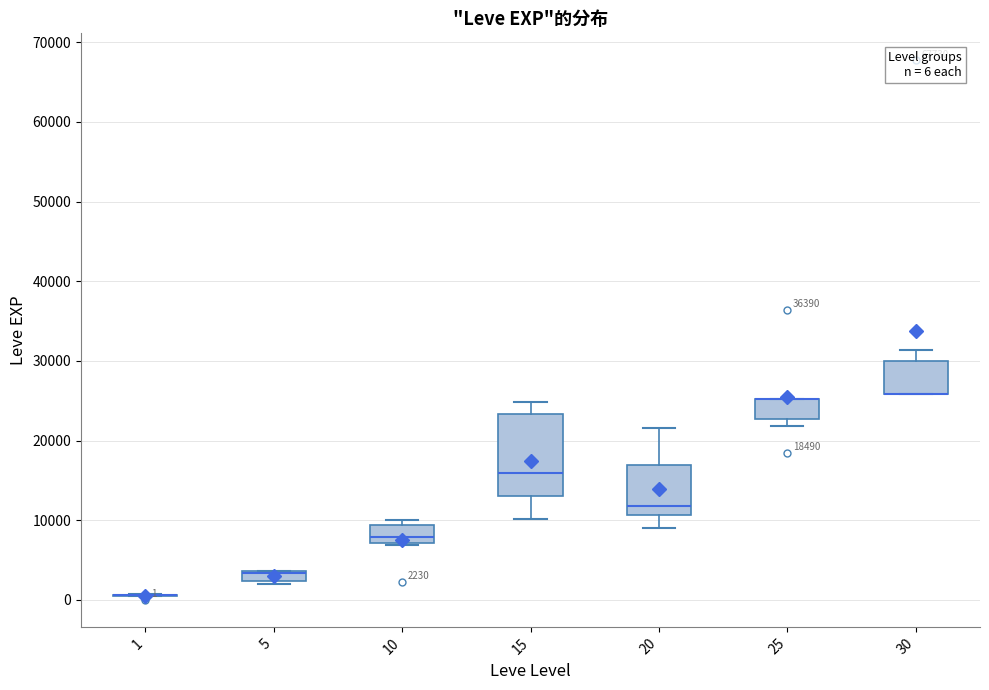

Which box is the tallest, from its lower edge to its upper edge?

15